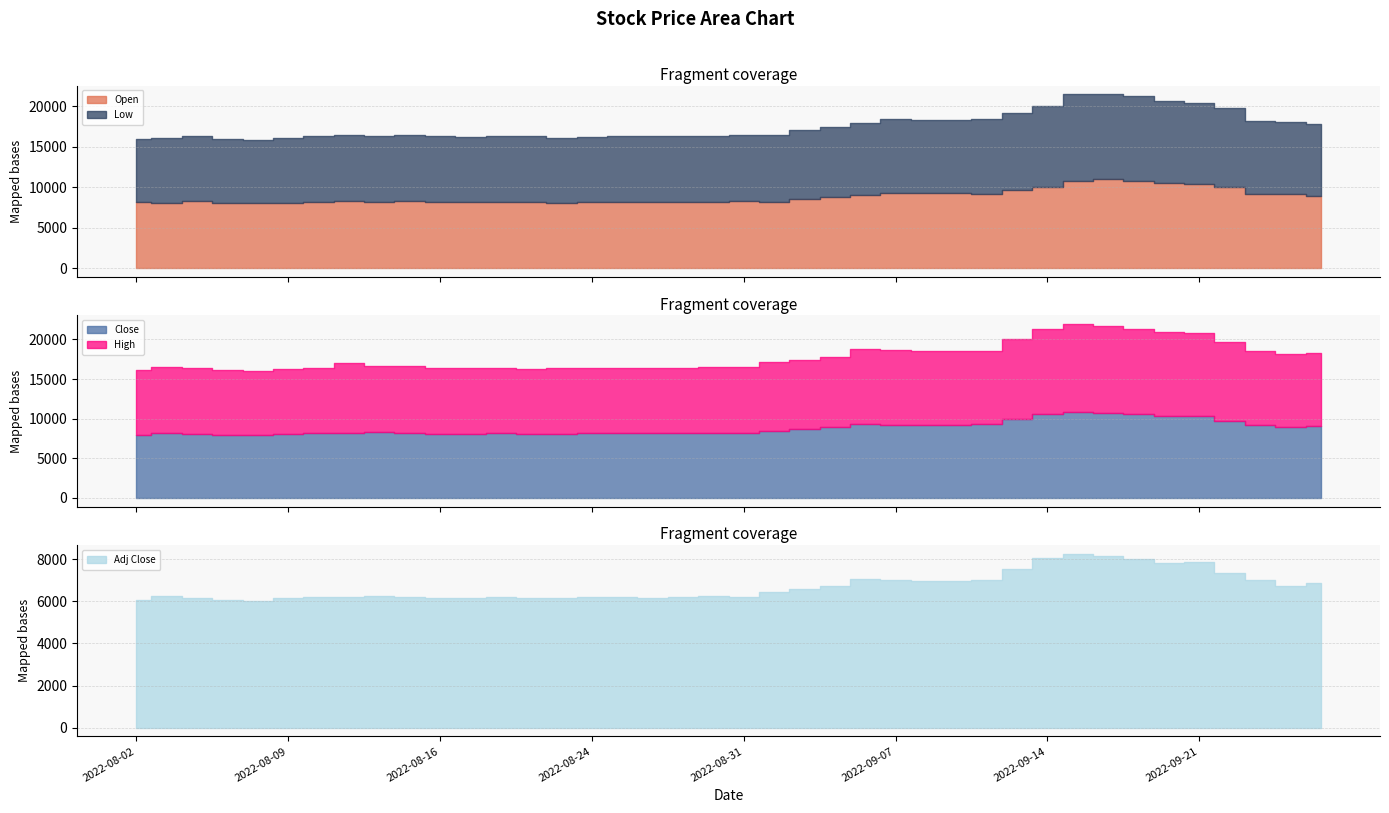

What is the minimum value for Open?

8000